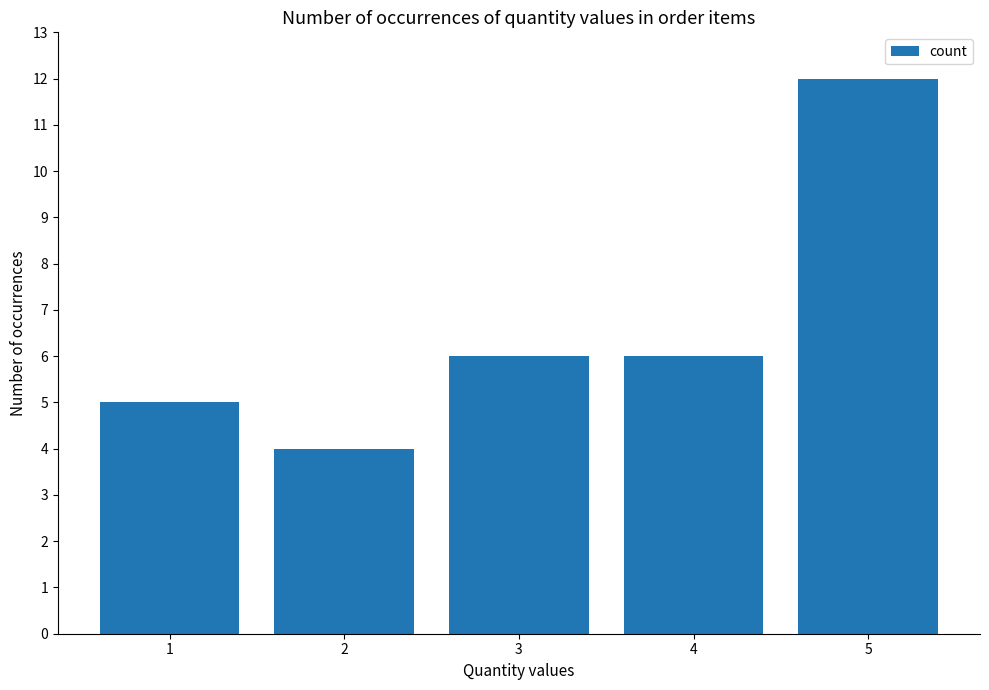

What value does the data have at 5?

12